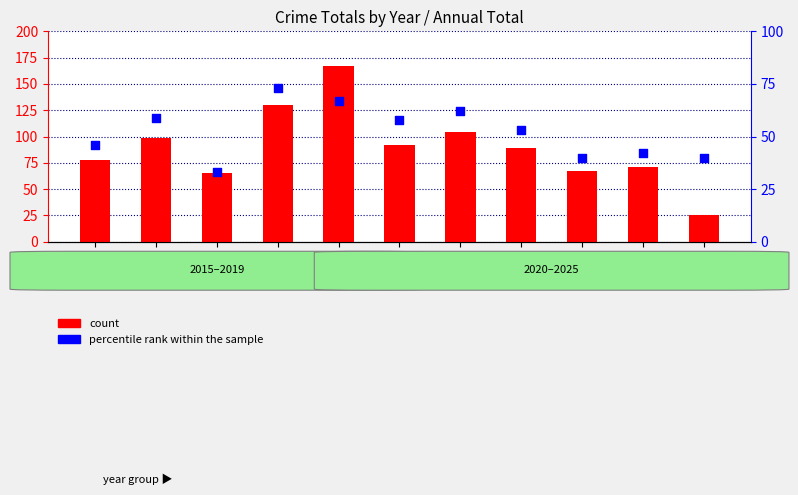

What are all the series names shown in the legend?

count, percentile rank within the sample